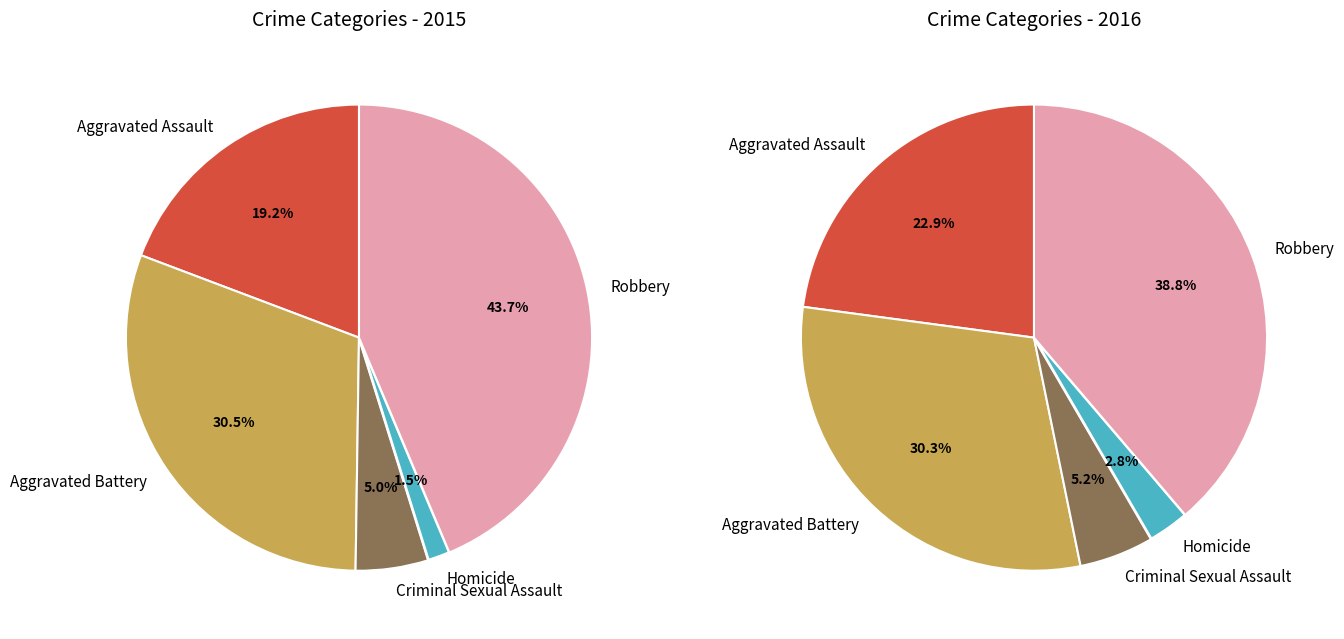

Rank the series by their average value, from lowest to highest.

values_2015, values_2016